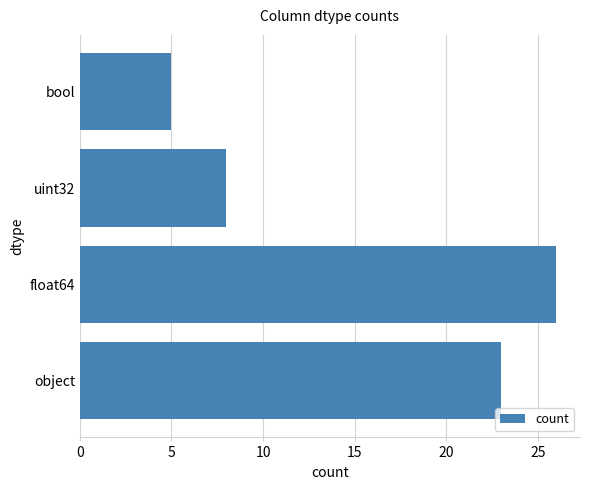

How many distinct data groups are displayed?

1